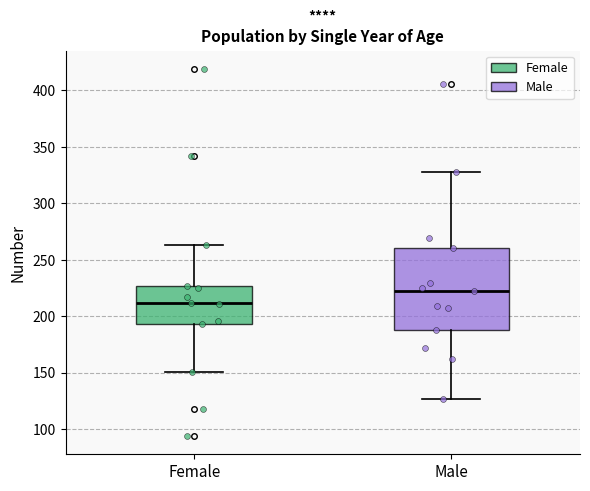

Reading left to right, transcribe this box plot: for each box, give where its median line is, the range the box spans, and where its two whiskers end, as read against the y-axis. The values are not printed on the chart, so give them approximately, as read against the axis.

Female: median 210, box 195 to 225, whiskers 150 to 265
Male: median 220, box 190 to 260, whiskers 125 to 330